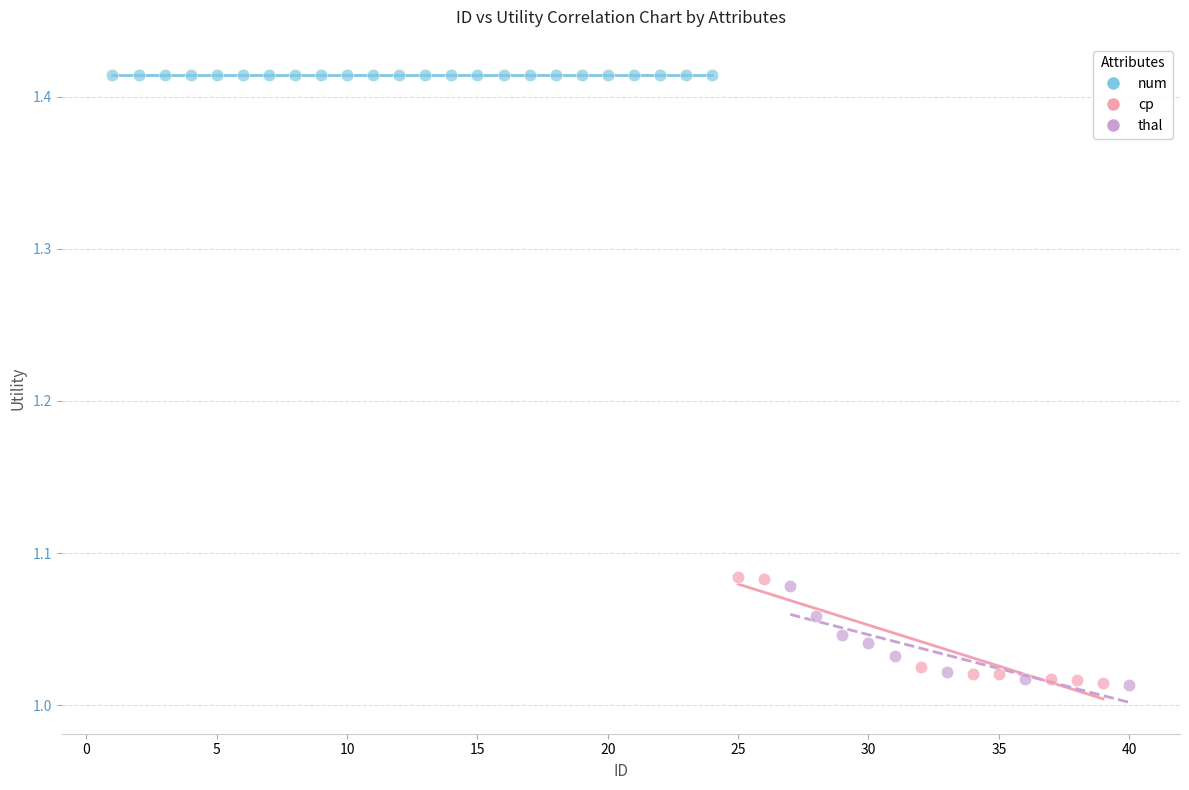

Which series reaches the maximum Y coordinate?

num